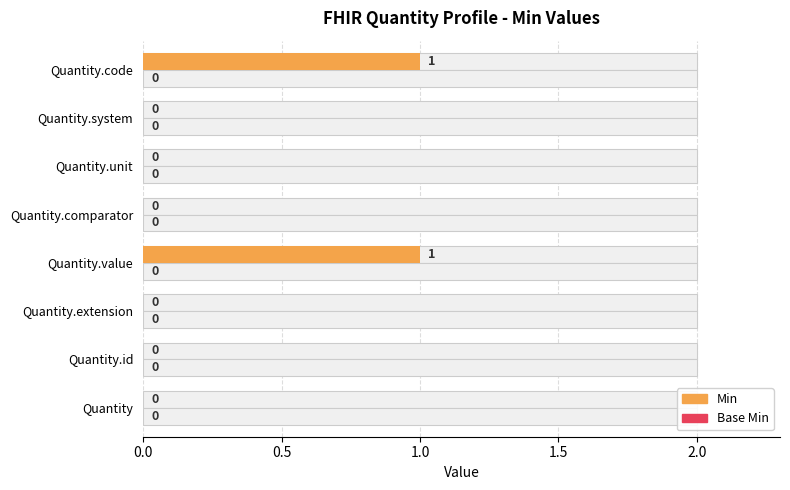

Count the number of data series in this chart.

2